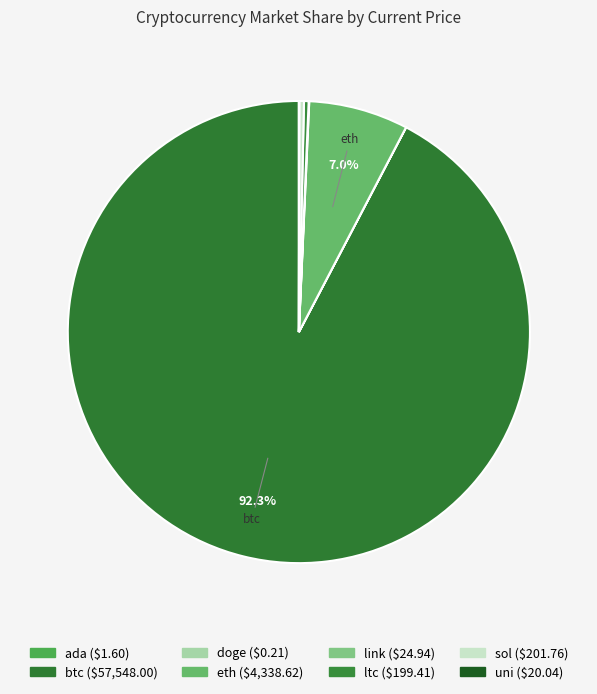

Which slice is the largest?

btc